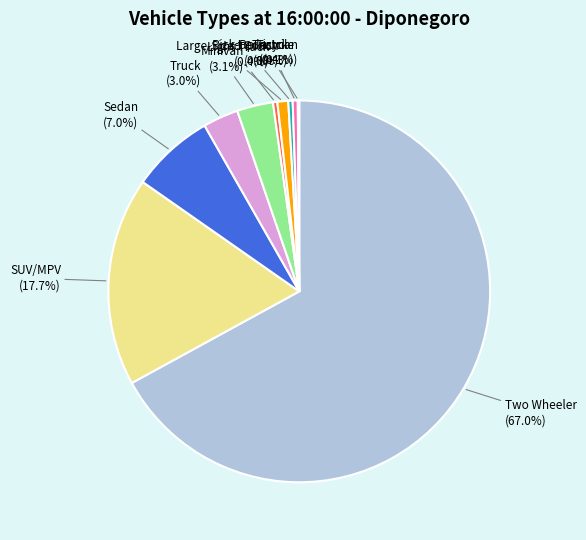

Which category has the biggest portion of the pie?

Two Wheeler